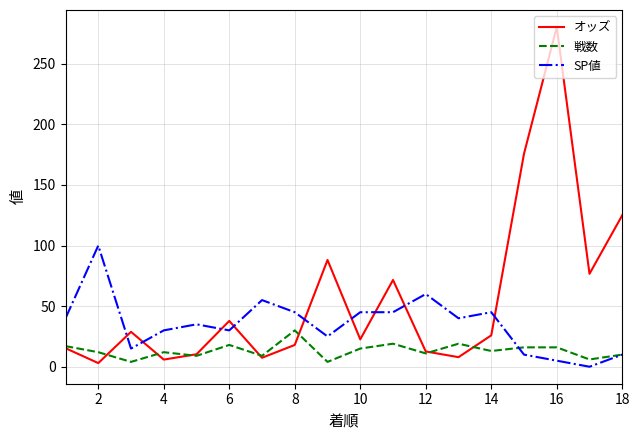

What is the maximum value for 戦数?

30.0